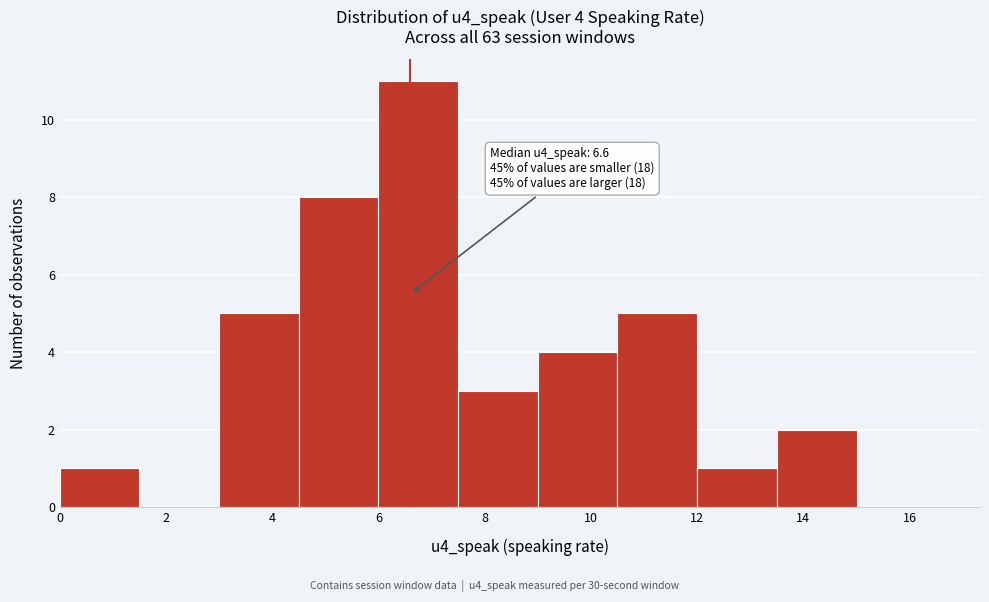

Which range on the x-axis has the tallest bar?

6.0 to 7.5